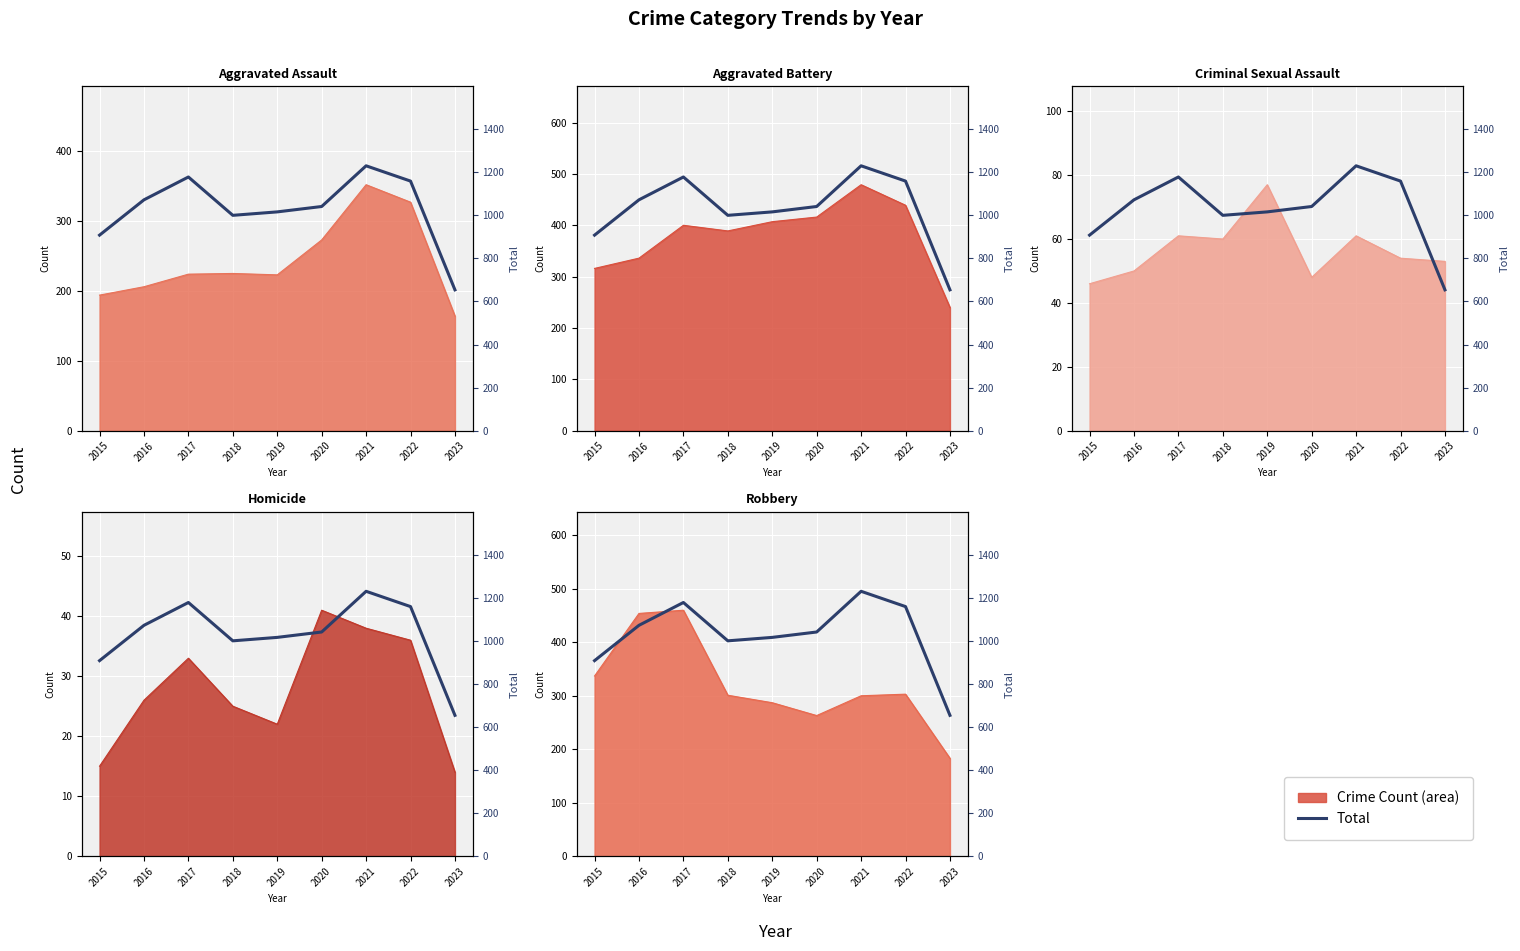

What is the change in value from 2016 to 2017?

+106